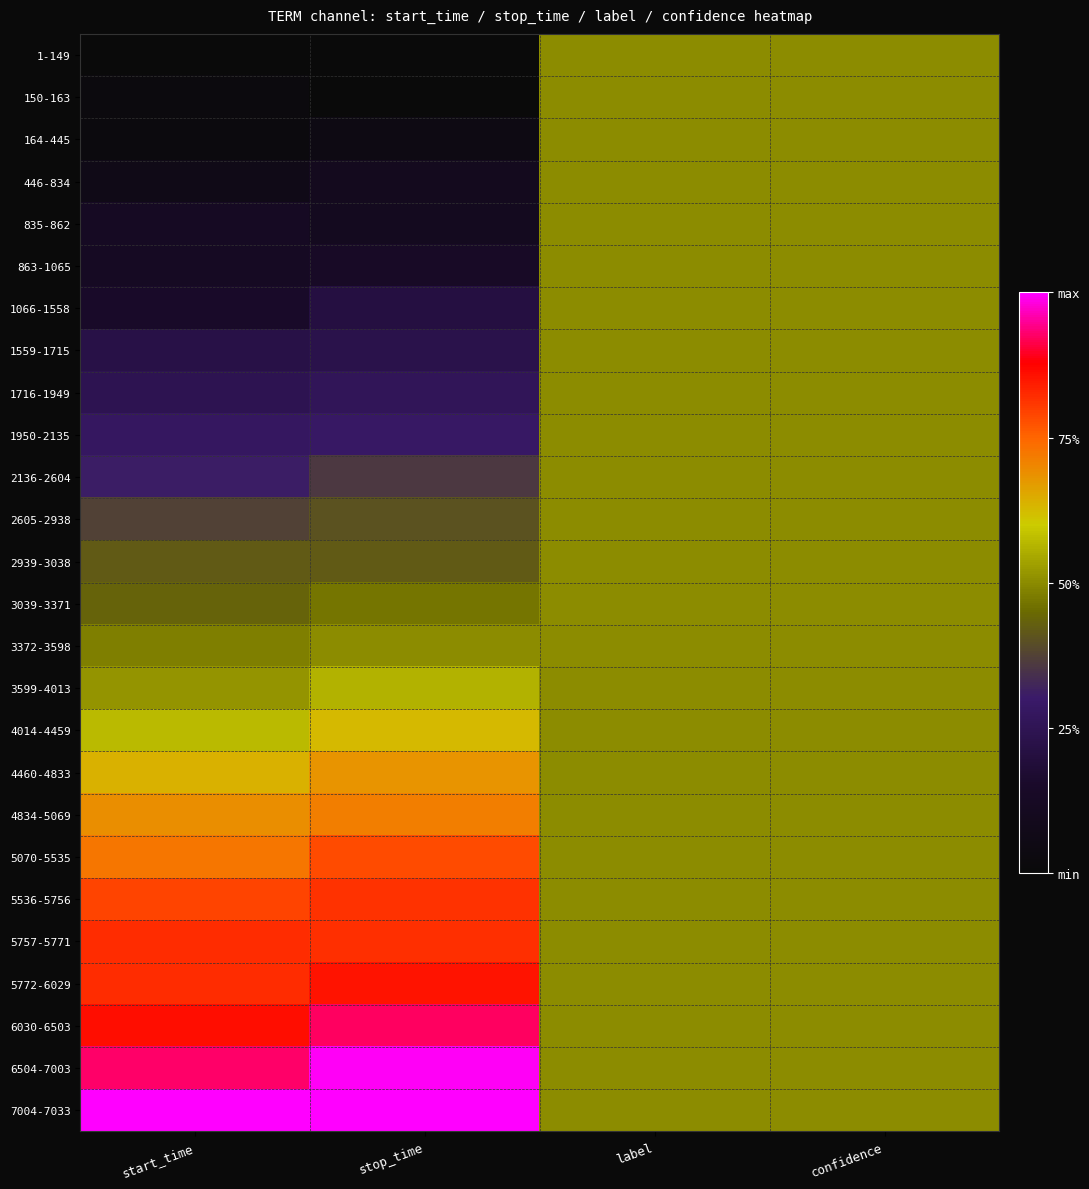

Rank the series at confidence from lowest to highest value.

1-149, 150-163, 164-445, 446-834, 835-862, 863-1065, 1066-1558, 1559-1715, 1716-1949, 1950-2135, 2136-2604, 2605-2938, 2939-3038, 3039-3371, 3372-3598, 3599-4013, 4014-4459, 4460-4833, 4834-5069, 5070-5535, 5536-5756, 5757-5771, 5772-6029, 6030-6503, 6504-7003, 7004-7033